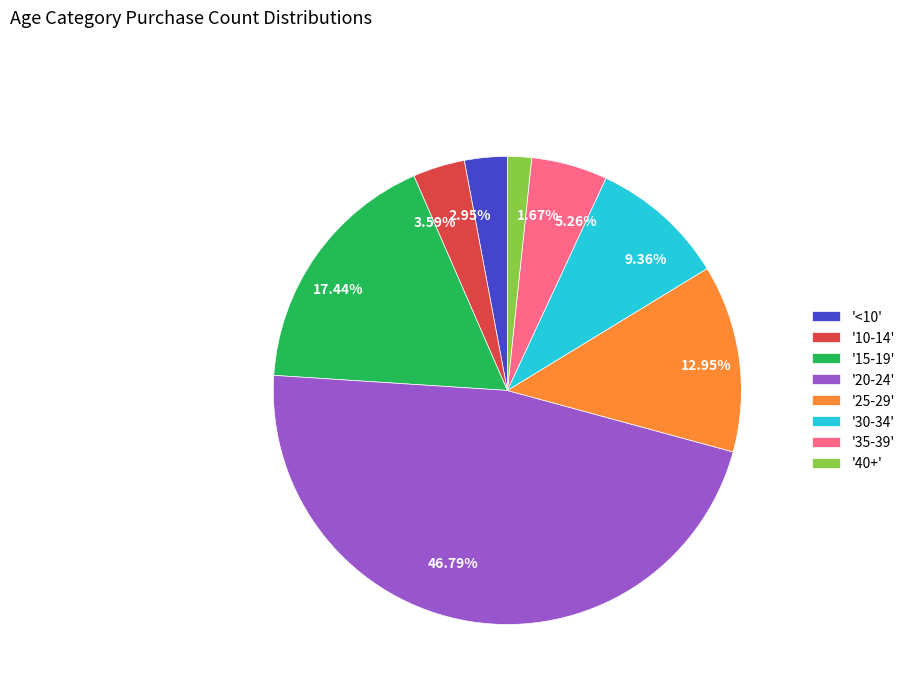

Does any single category account for the majority?

No